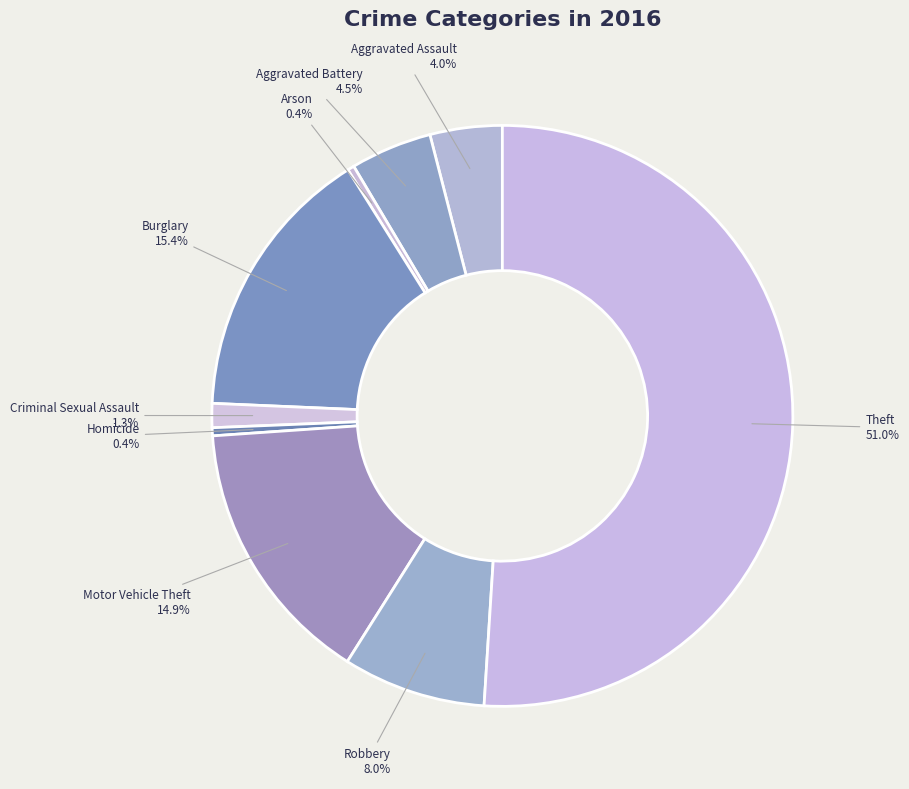

What is the ratio of the value at Theft to the value at Robbery?

6.4